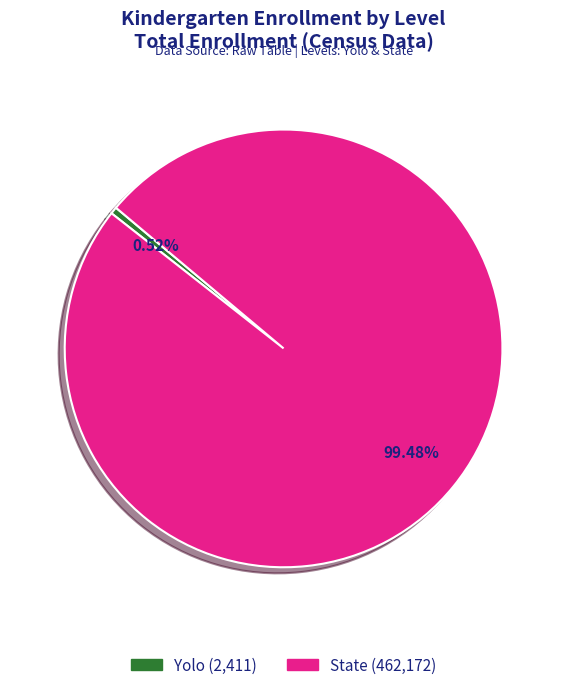

Count the number of slices in the pie.

2